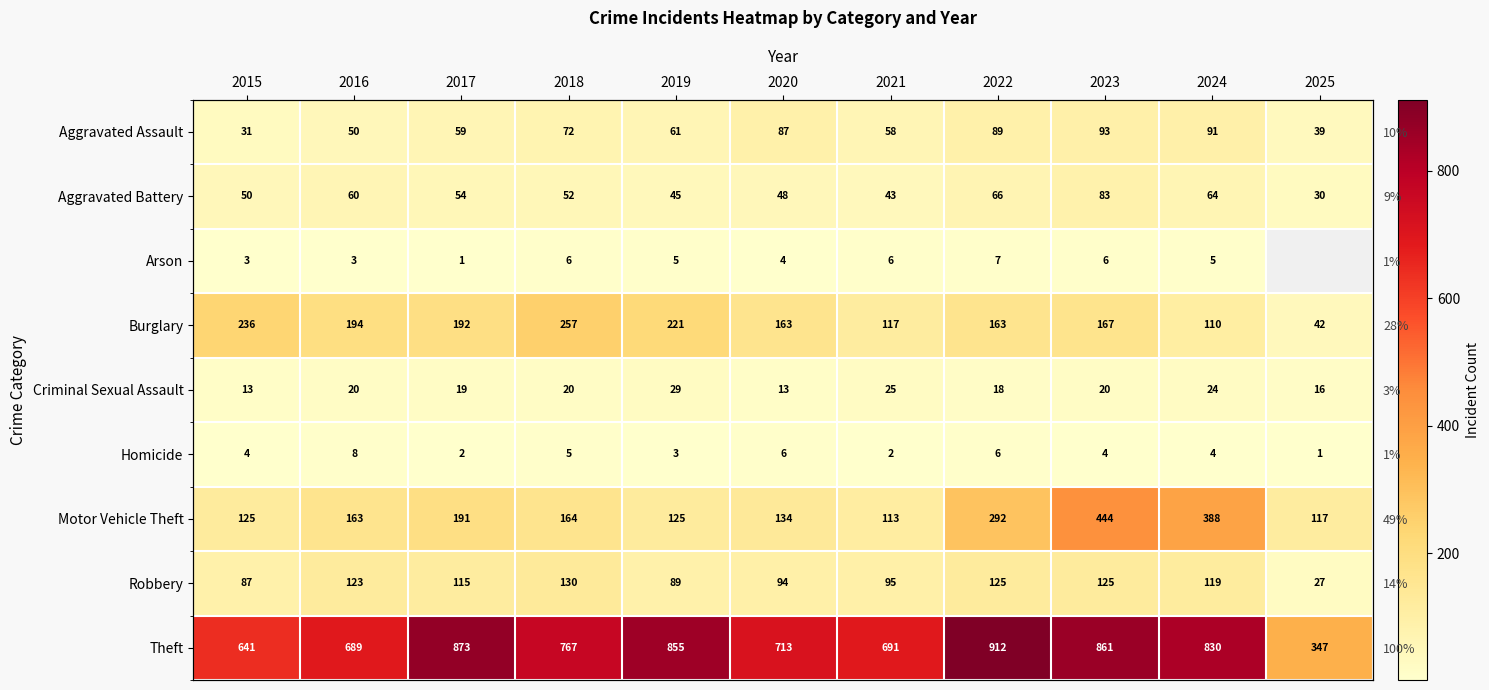

At which label does Aggravated Battery first exceed 52?

2016